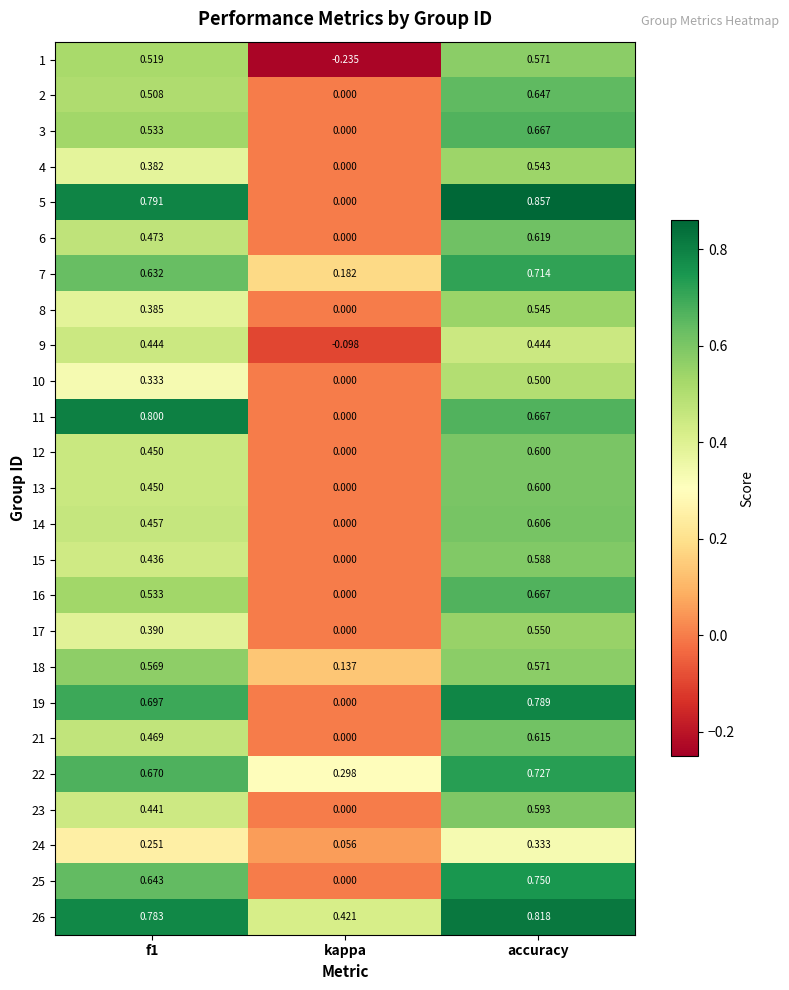

Is the value of 10 at accuracy greater than the value of 7 at kappa?

Yes